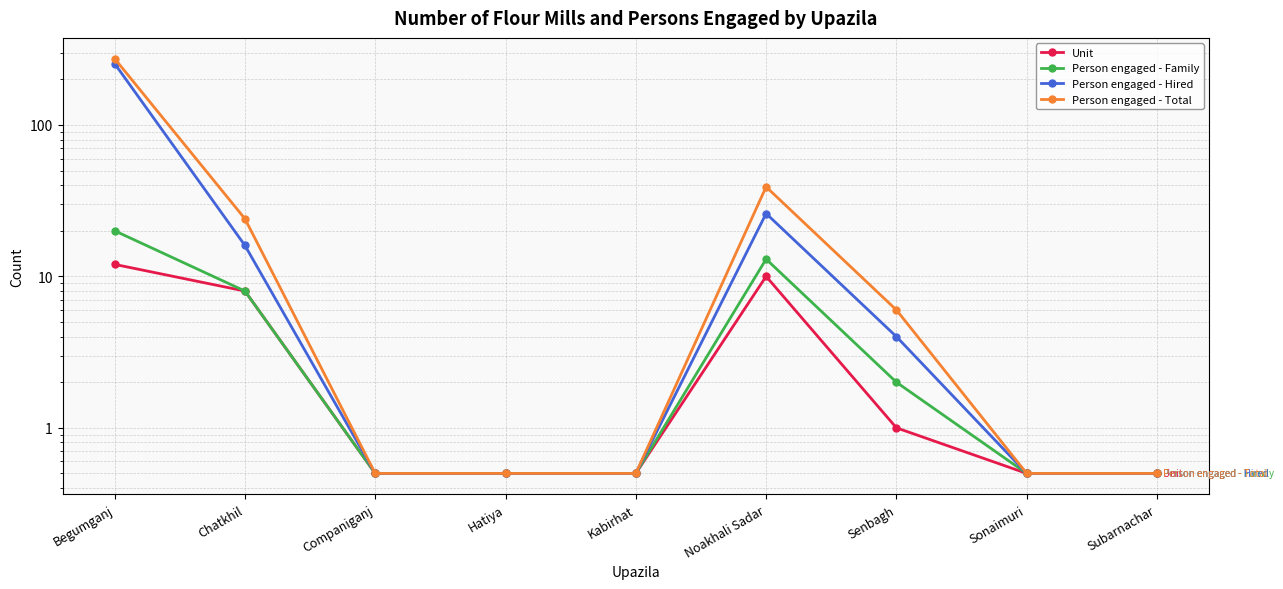

What is the total value across all series at Subarnachar?

2.0